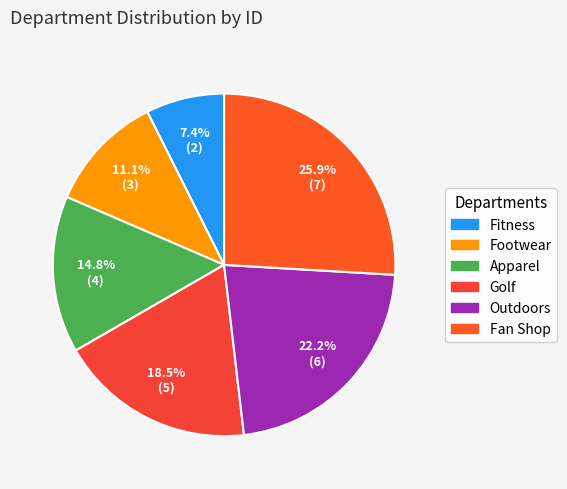

How many segments does this pie chart have?

6